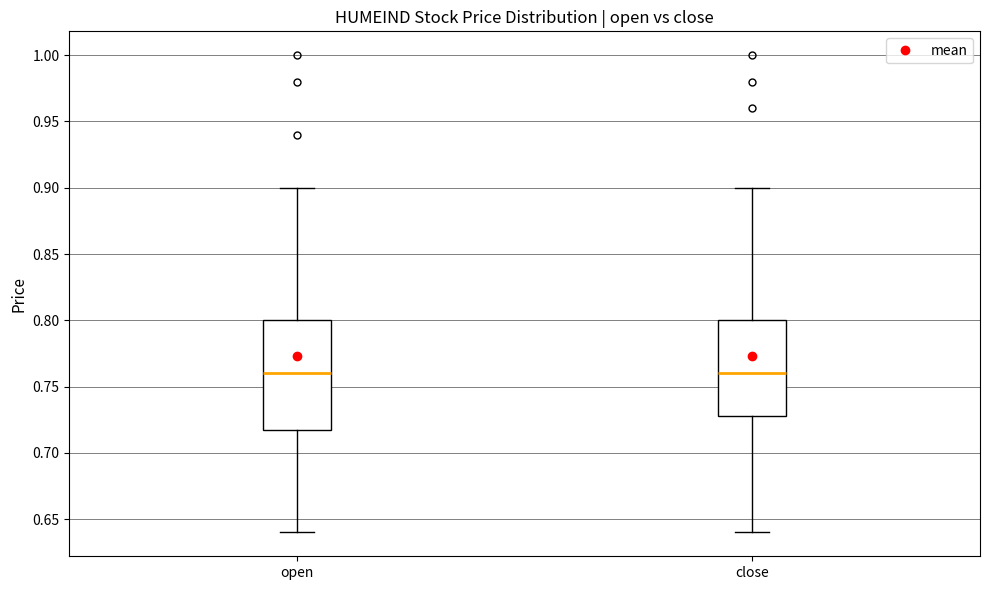

Reading left to right, read every box against the y-axis: the position of its median line, the range the box covers, and the ends of its whiskers. The values are not printed on the chart, so give them approximately, as read against the axis.

open: median 0.76, box 0.72 to 0.80, whiskers 0.64 to 0.90
close: median 0.76, box 0.73 to 0.80, whiskers 0.64 to 0.90